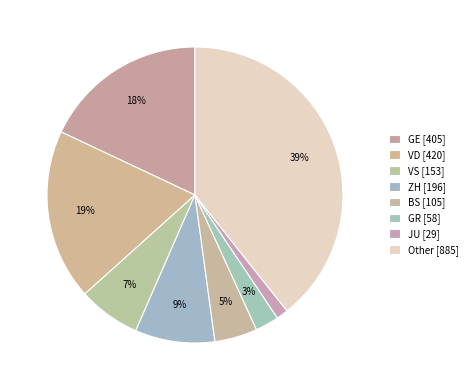

Rank the categories by value from highest to lowest.

Other, VD, GE, ZH, VS, BS, GR, JU